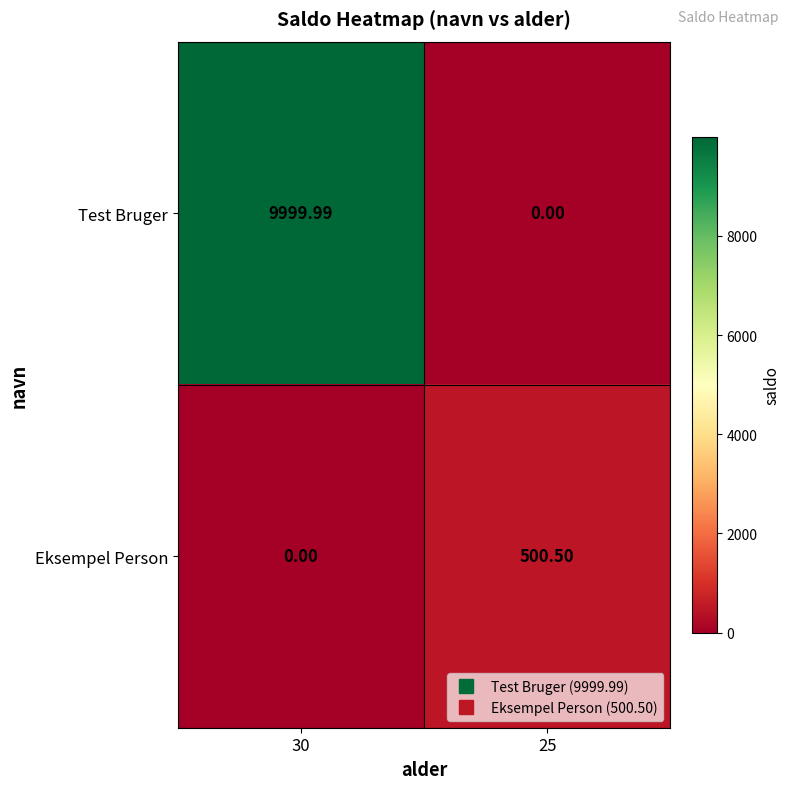

Rank the series by their maximum value, from highest to lowest.

Test Bruger, Eksempel Person